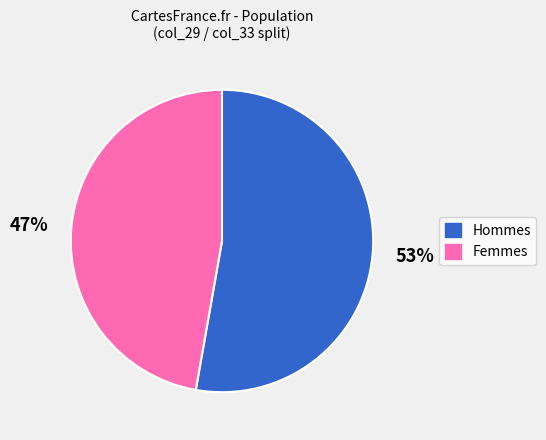

Does 53% account for over 50% of the chart?

Yes